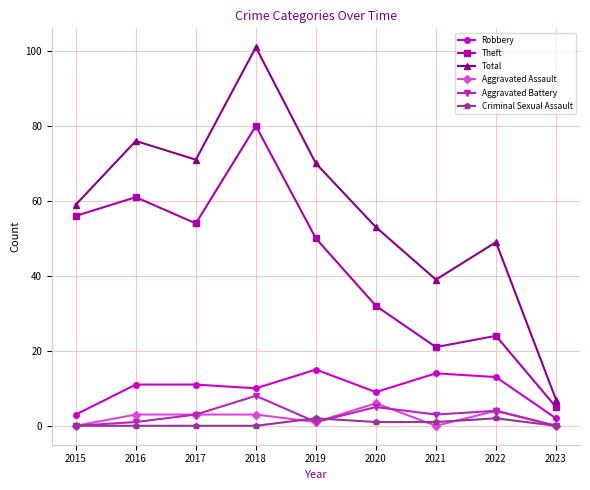

Which category has the highest value in the Aggravated Assault series?

2020